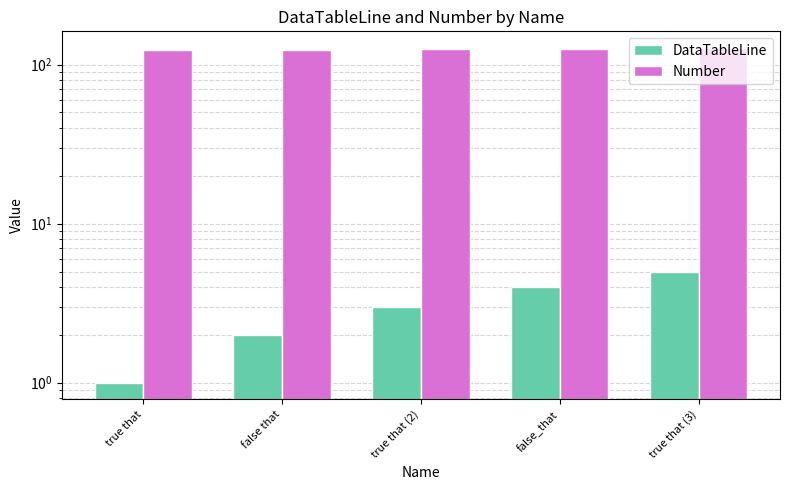

Between true that and false_that, which is larger?

false_that